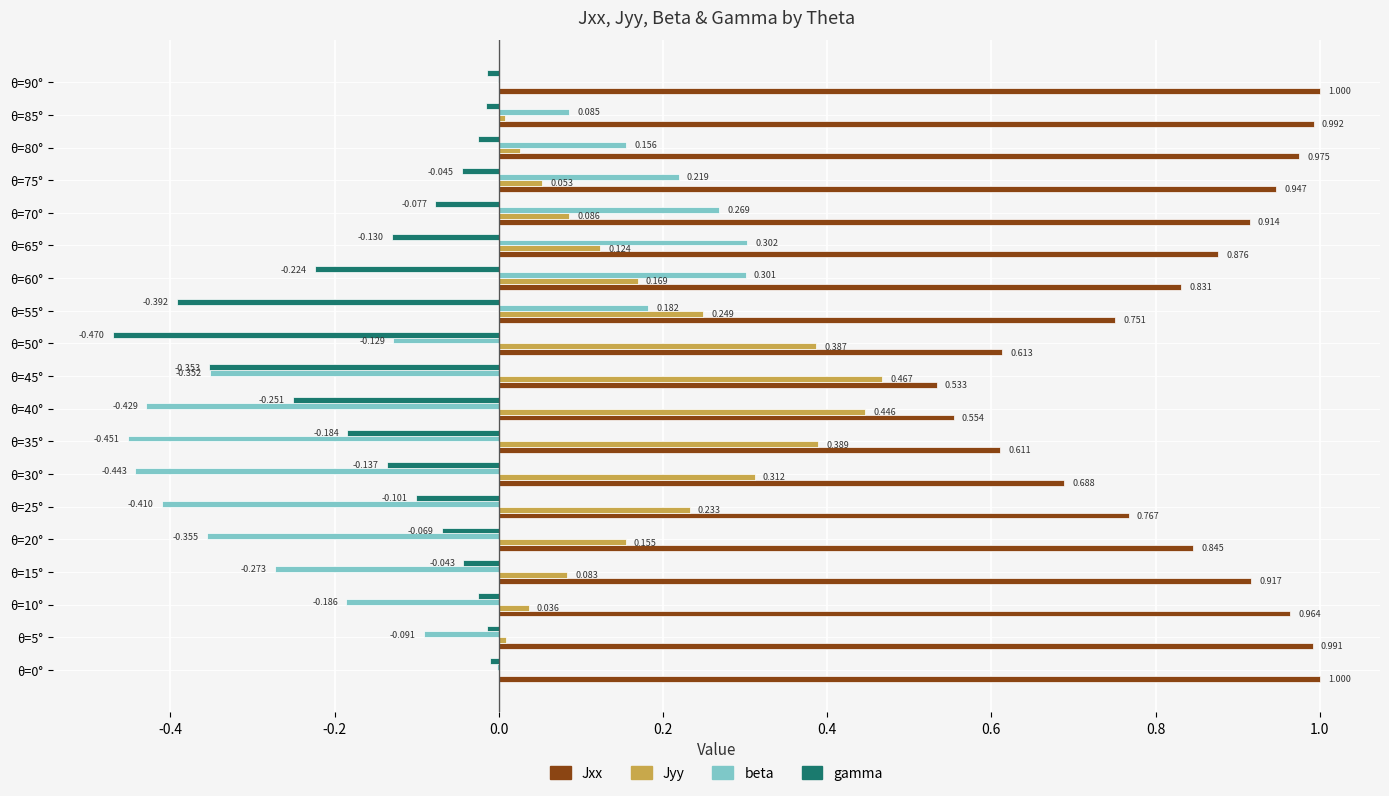

Which series has the largest total across all categories?

Jxx